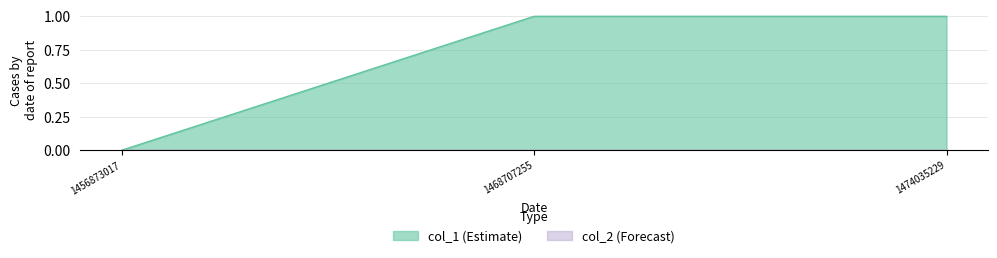

How many positive values are there?

2